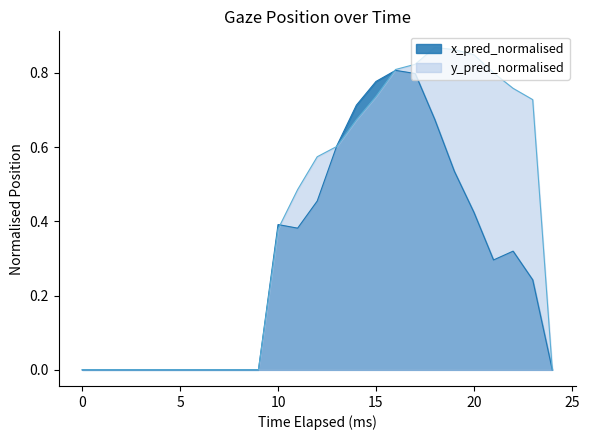

Does the chart have visible grid lines?

No